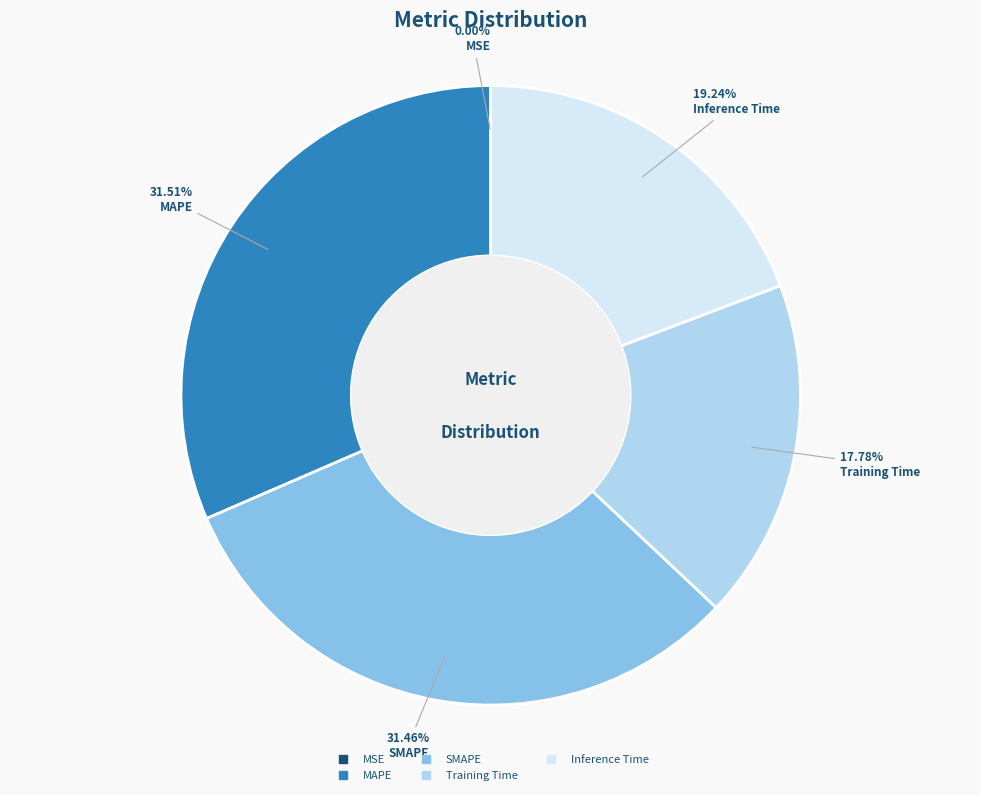

To the nearest percent, what portion does SMAPE represent?

31%